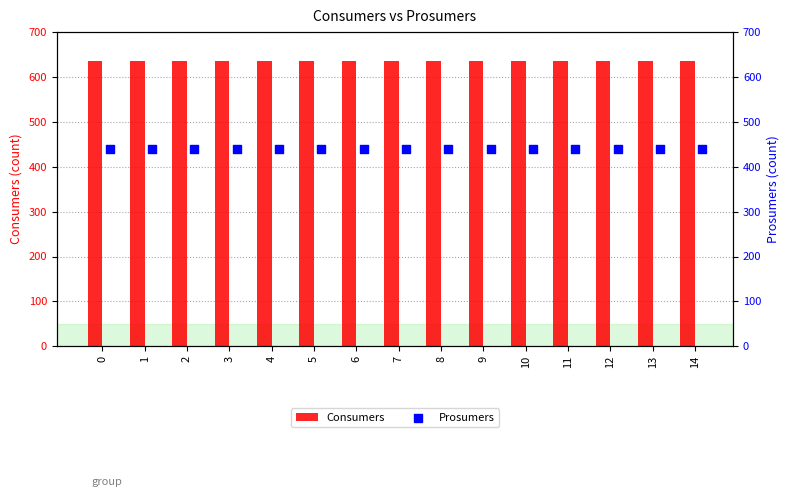

Which series reaches the minimum Y coordinate?

Prosumers